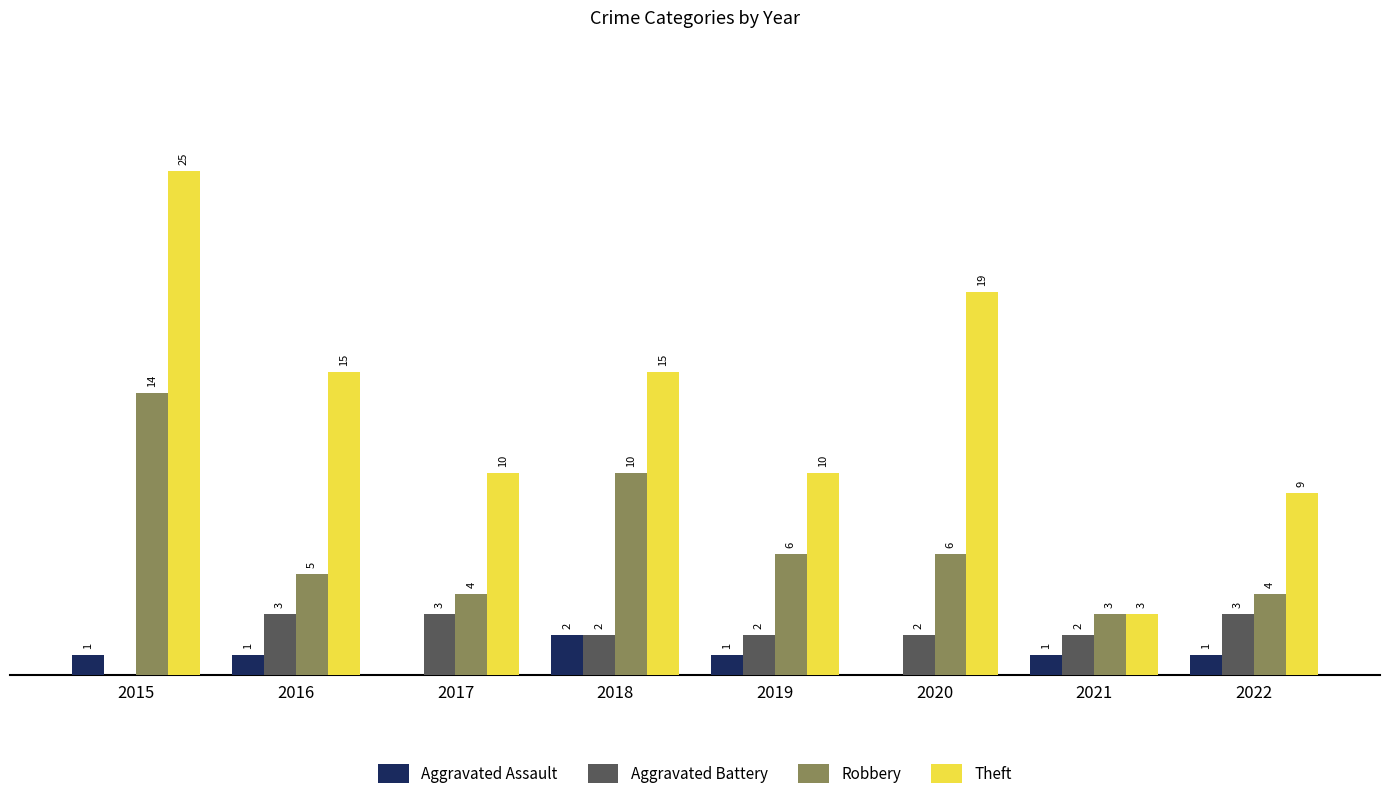

Which series has the largest total across all categories?

Theft